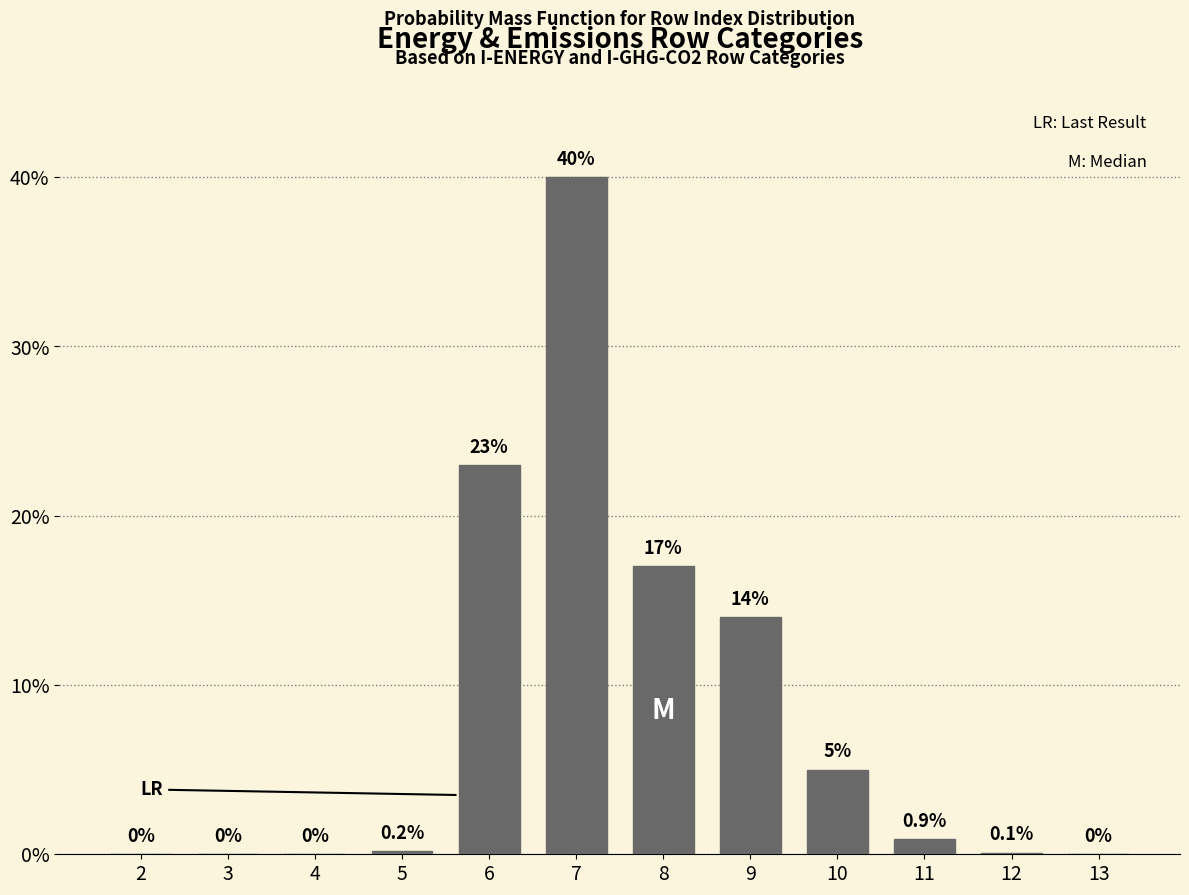

Reading left to right, list all the values displayed in this chart.

2=0.0	3=0.0	4=0.0	5=0.2	6=23.0	7=40.0	8=17.0	9=14.0	10=5.0	11=0.9	12=0.1	13=0.0